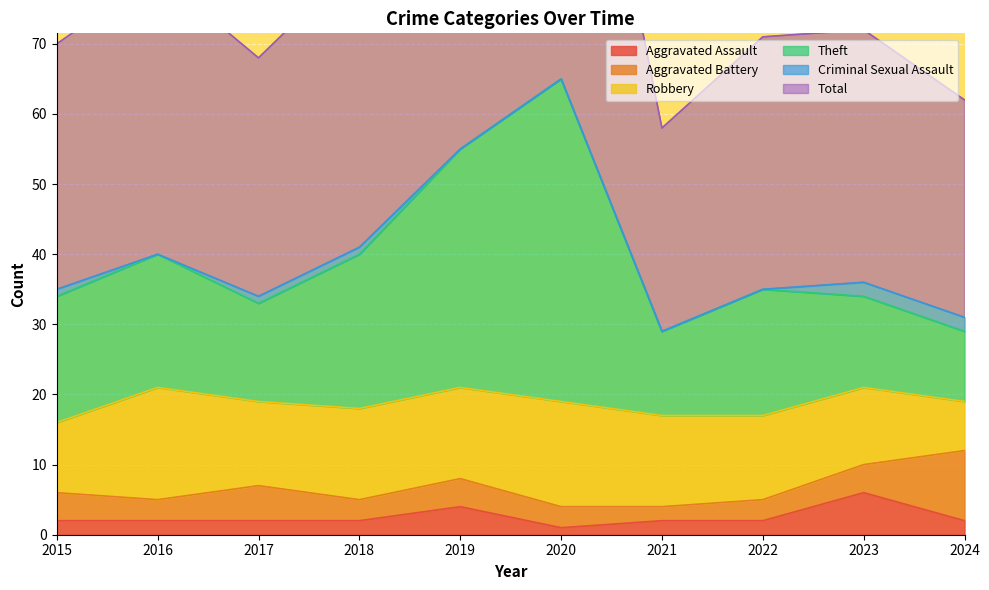

True or false: Total has more than 1 points higher than both neighbors.

True